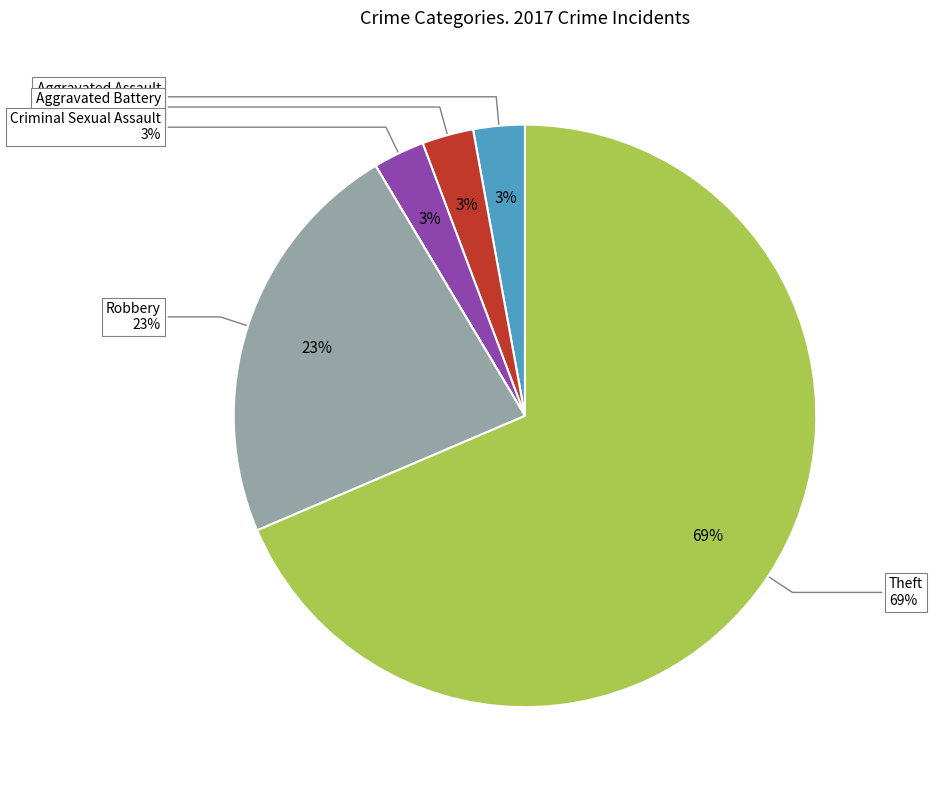

Which slice is the largest?

Theft